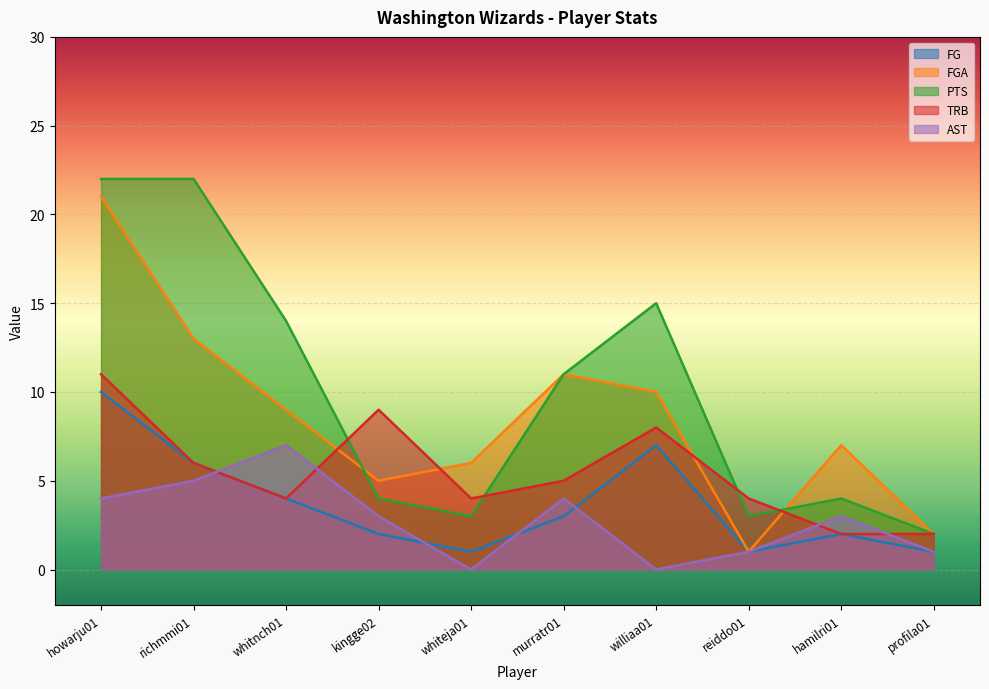

At which label is AST closest to 3?

kingge02